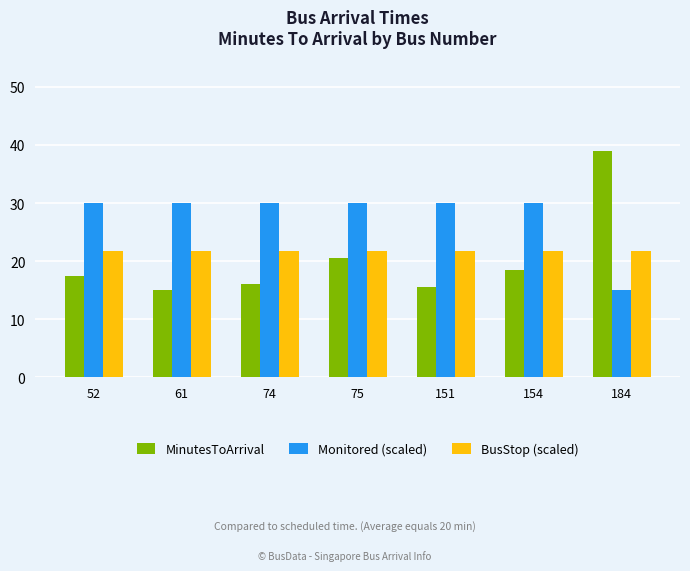

Reading left to right, what are all the values shown in this chart?

MinutesToArrival: 52=17.5	61=15.0	74=16.0	75=20.5	151=15.5	154=18.5	184=39.0
Monitored (scaled): 52=30.0	61=30.0	74=30.0	75=30.0	151=30.0	154=30.0	184=15.0
BusStop (scaled): 52=21.7	61=21.7	74=21.7	75=21.7	151=21.7	154=21.7	184=21.7